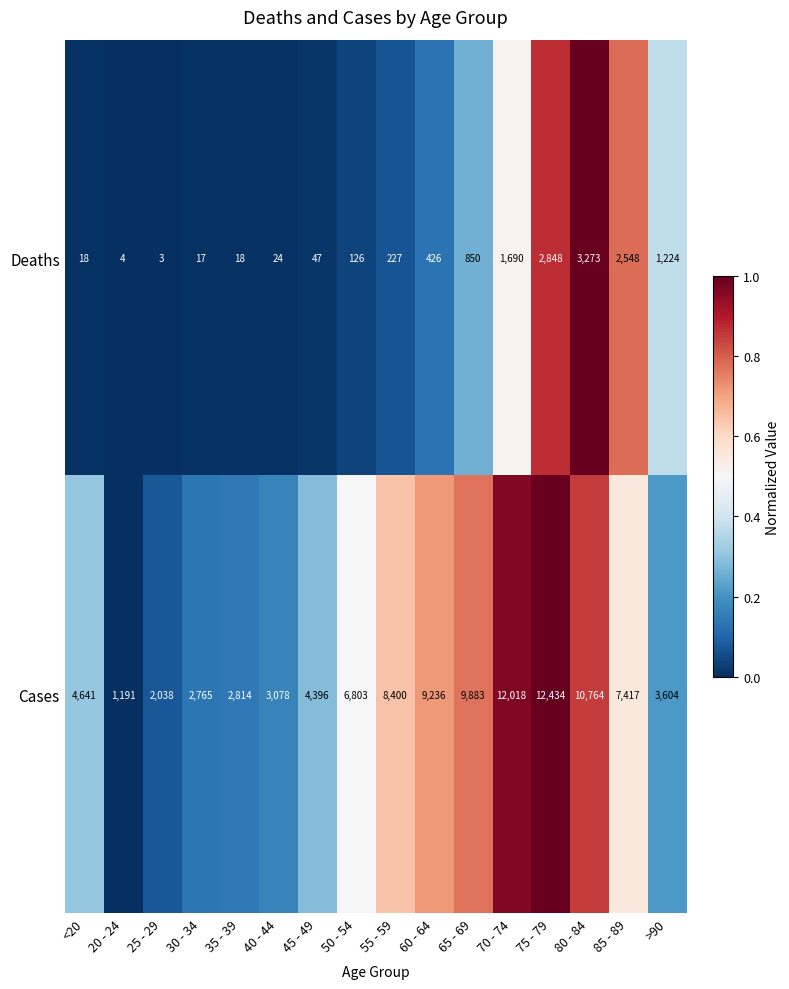

Read the Cases value at 55 - 59.

8400